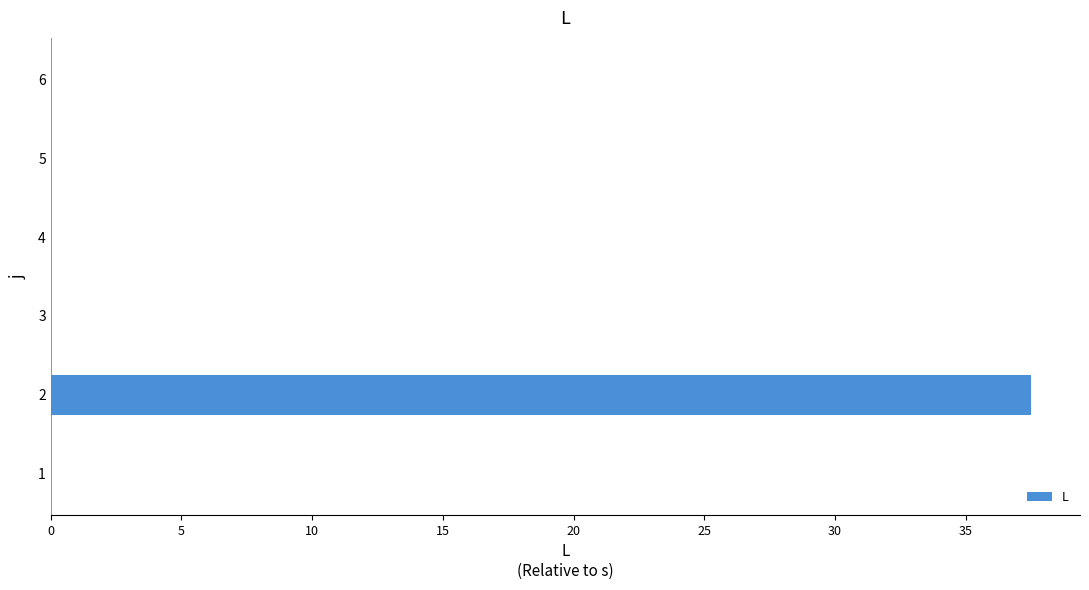

Reading bottom to top, extract all data points from this chart.

1=0.0	2=37.5	3=0.0	4=0.0	5=0.0	6=0.0